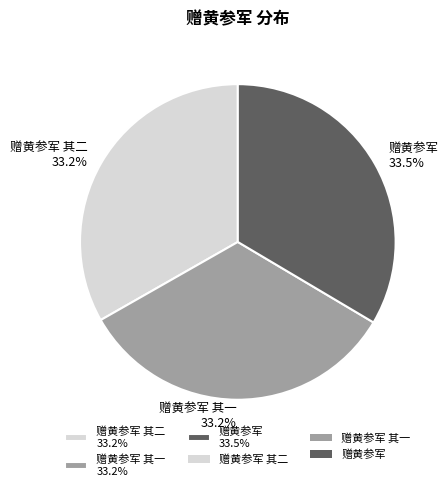

What is the ratio of the value at 赠黄参军 其二 33.2% to the value at 赠黄参军 其一 33.2%?

1.0